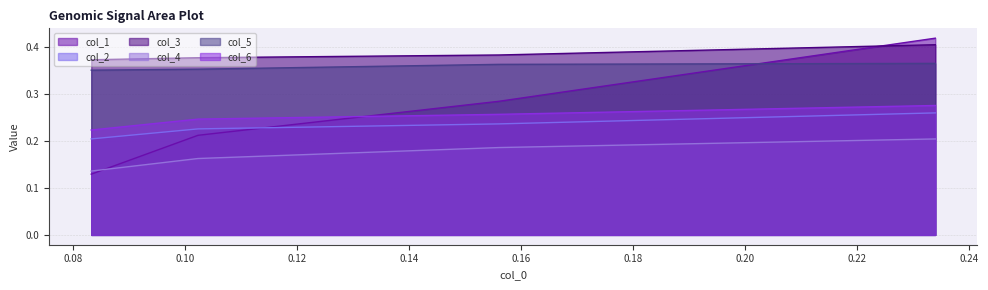

Which series has the largest range (max minus min)?

col_1